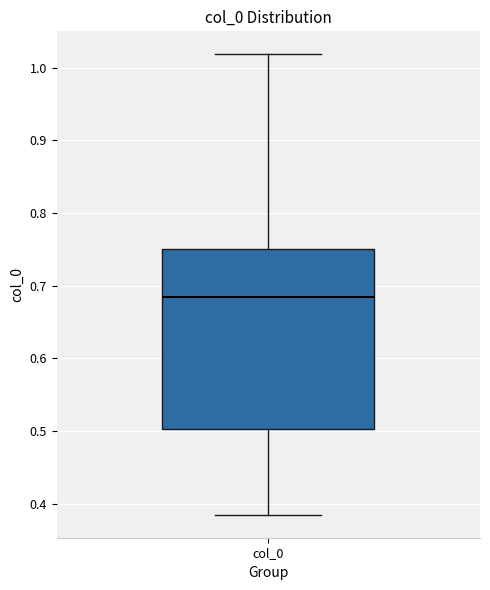

Transcribe this box plot: give where the median line is, the range the box spans, and where the two whiskers end, as read against the y-axis. The values are not printed on the chart, so give them approximately, as read against the axis.

median 0.68, box 0.50 to 0.75, whiskers 0.39 to 1.02